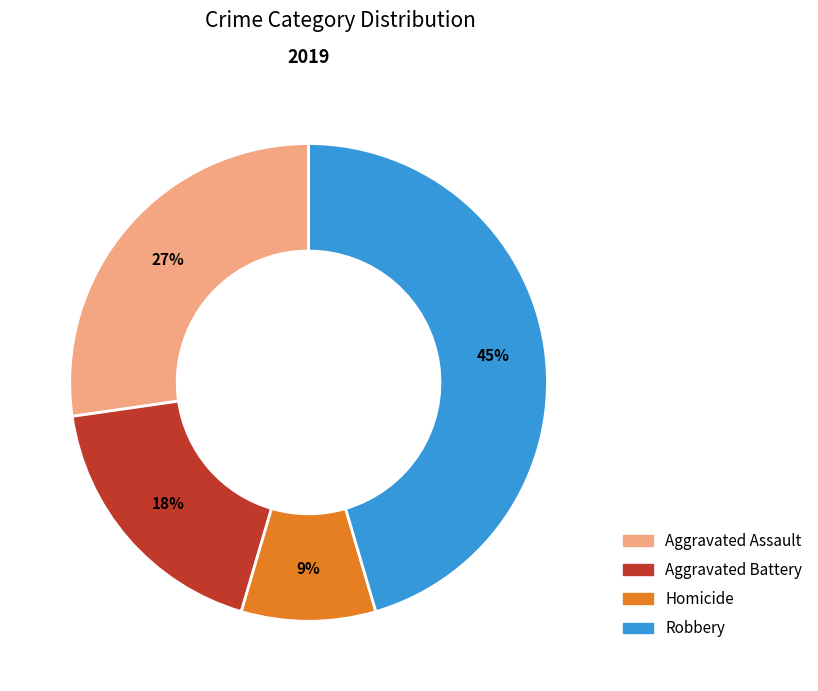

Does any single category account for the majority?

No